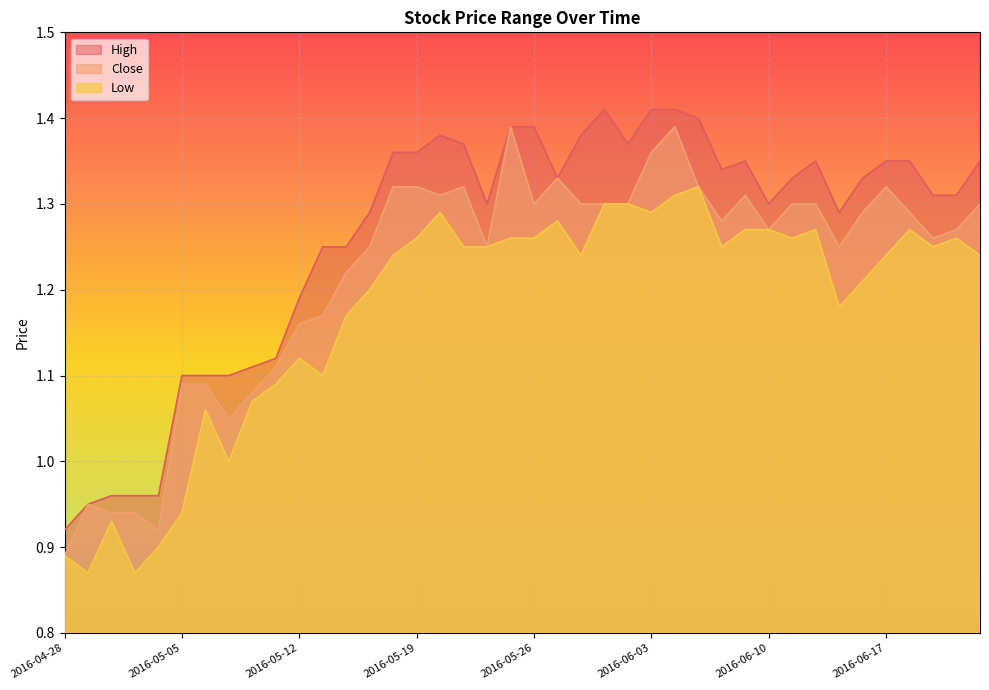

What is the value of the Close point at the 30th from the left?

1.3